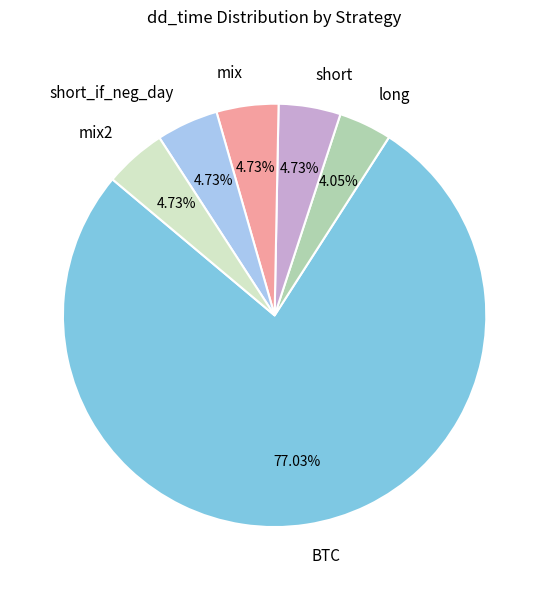

Which slice is the largest?

BTC